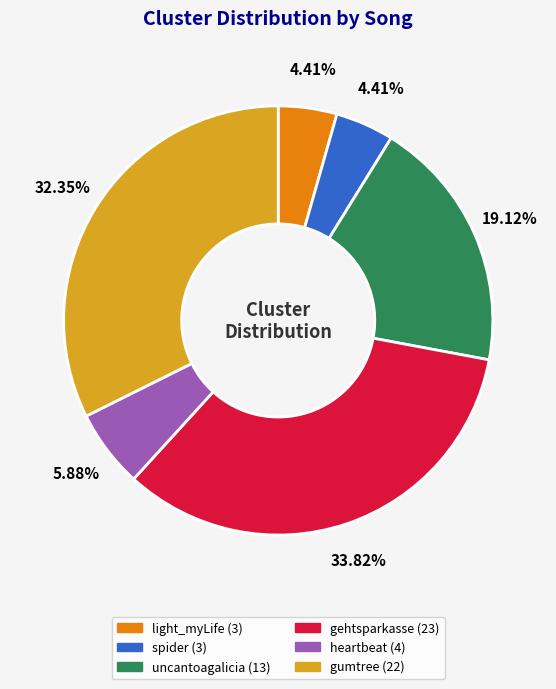

Count the number of slices in the pie.

6